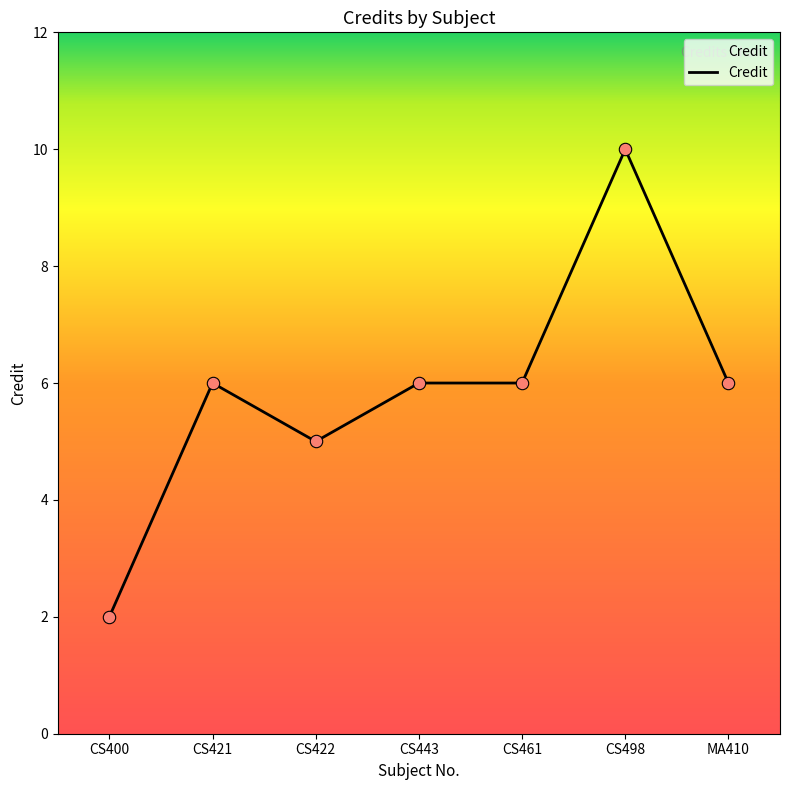

What is the ratio of the value at CS421 to the value at CS443?

1.0